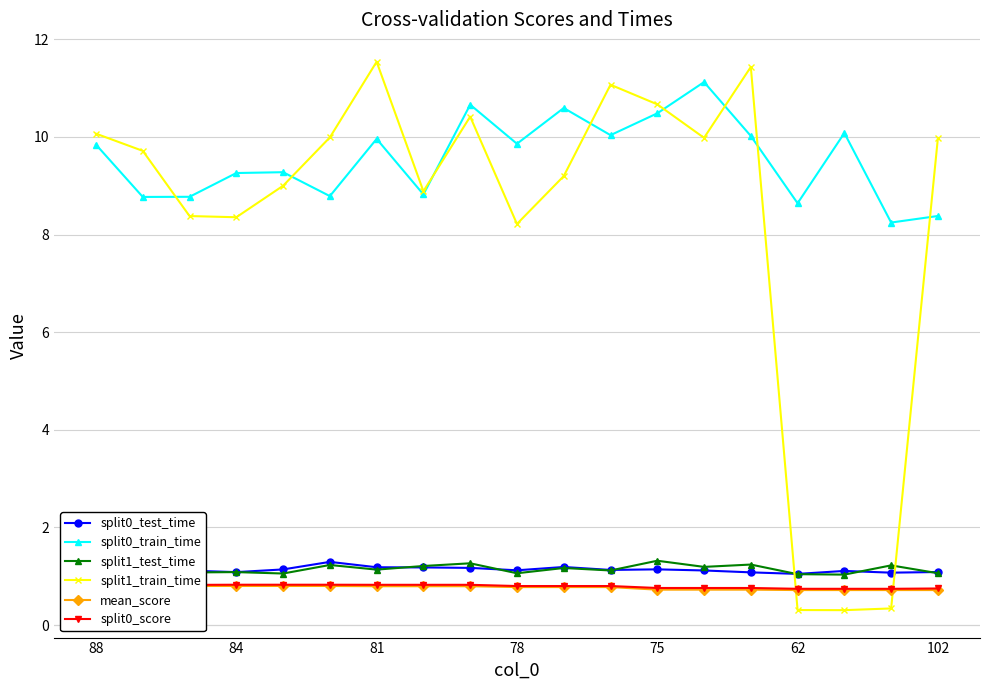

In split1_train_time, how many points are higher than both neighbors (excluding endpoints)?

4